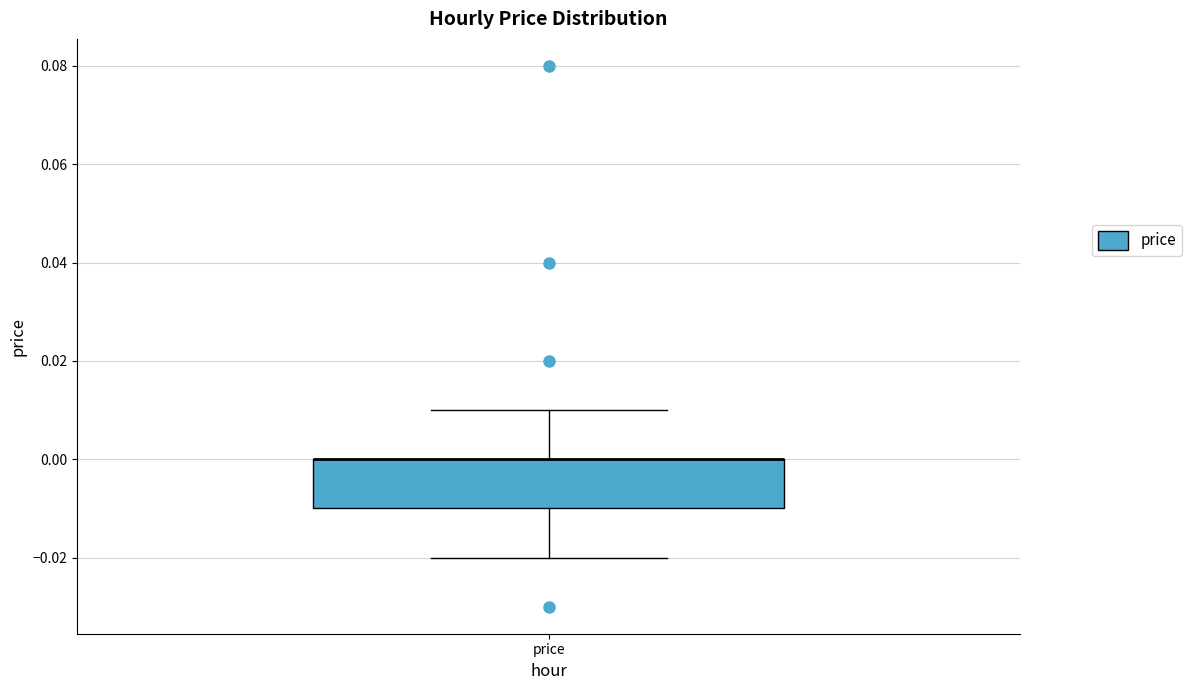

Where is the lower edge of the box for price on the y-axis? The values are not printed on the chart, so give them approximately, as read against the axis.

-0.01